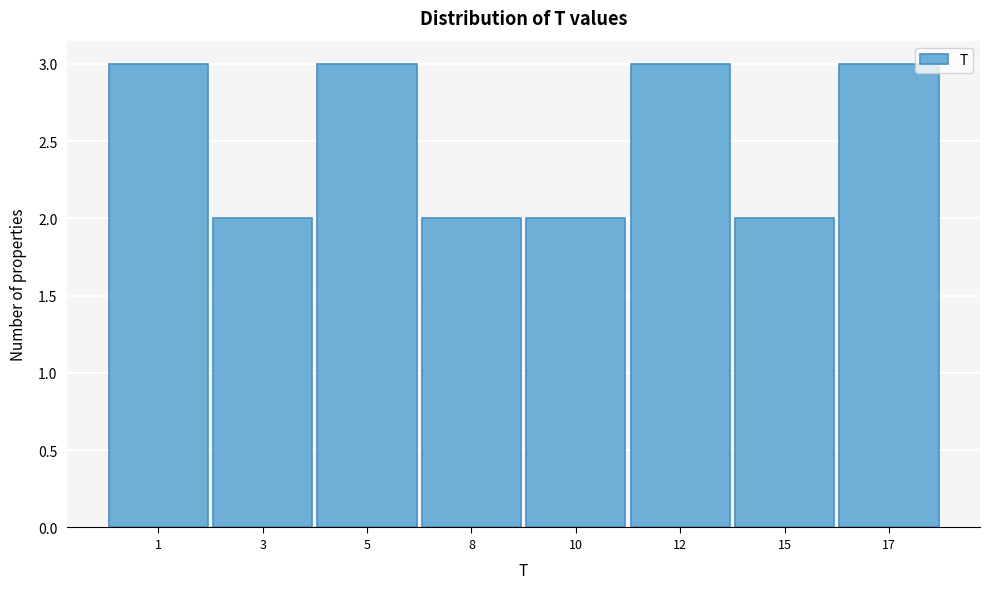

Reading left to right, what are all the values shown in this chart?

3	2	3	2	2	3	2	3